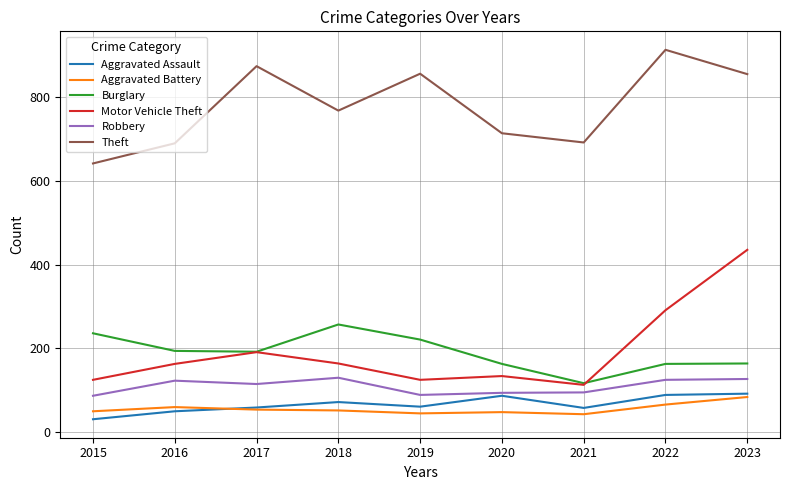

What is the total value across all series at 2019?

1396